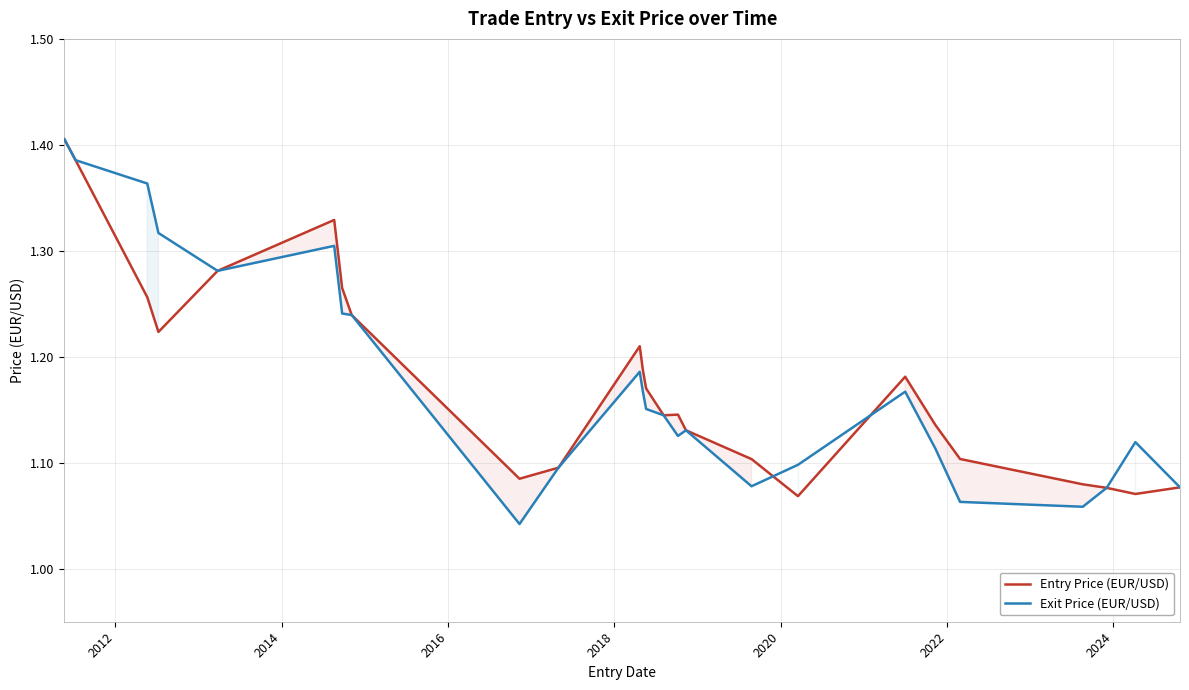

Which series has the largest range (max minus min)?

Exit Price (EUR/USD)